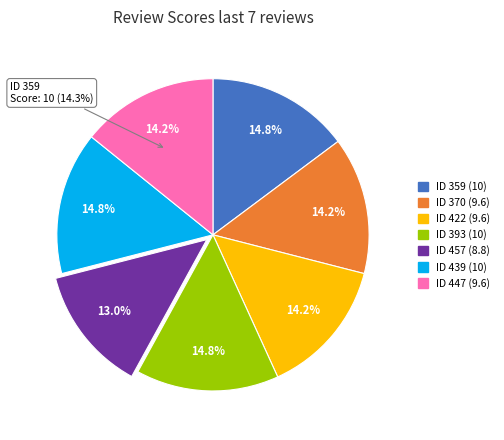

Combined, do 457 and 447 account for over 50%?

No